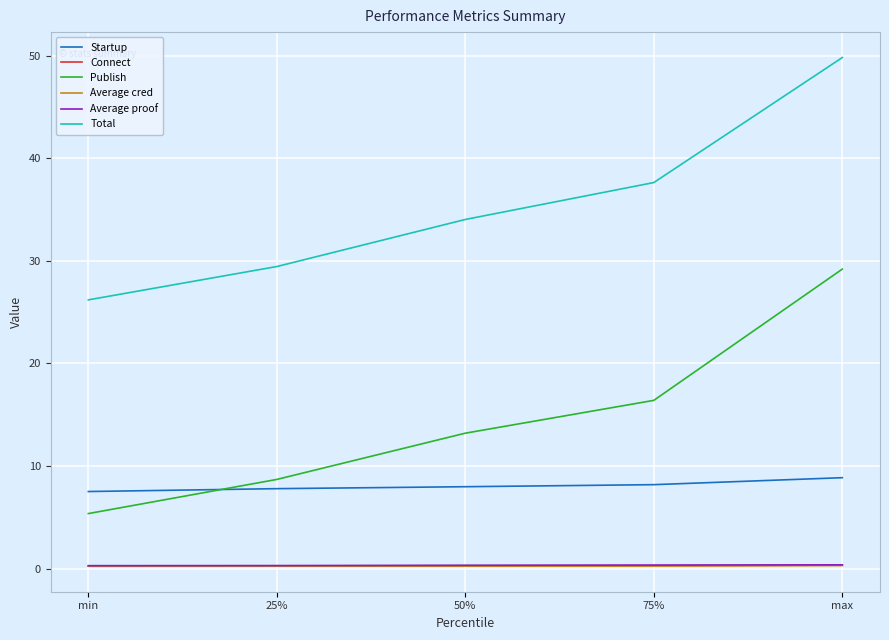

Is this an area chart (filled region under the line)?

No